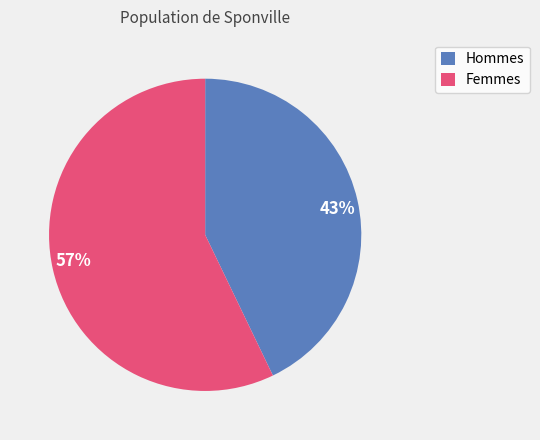

Count the number of slices in the pie.

2